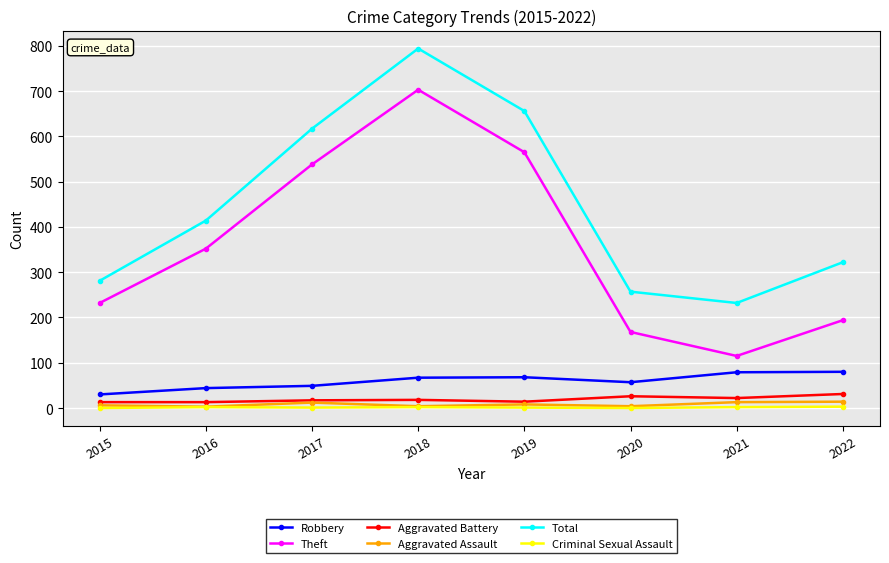

What is the value of the Aggravated Assault point at the 5th from the left?

8